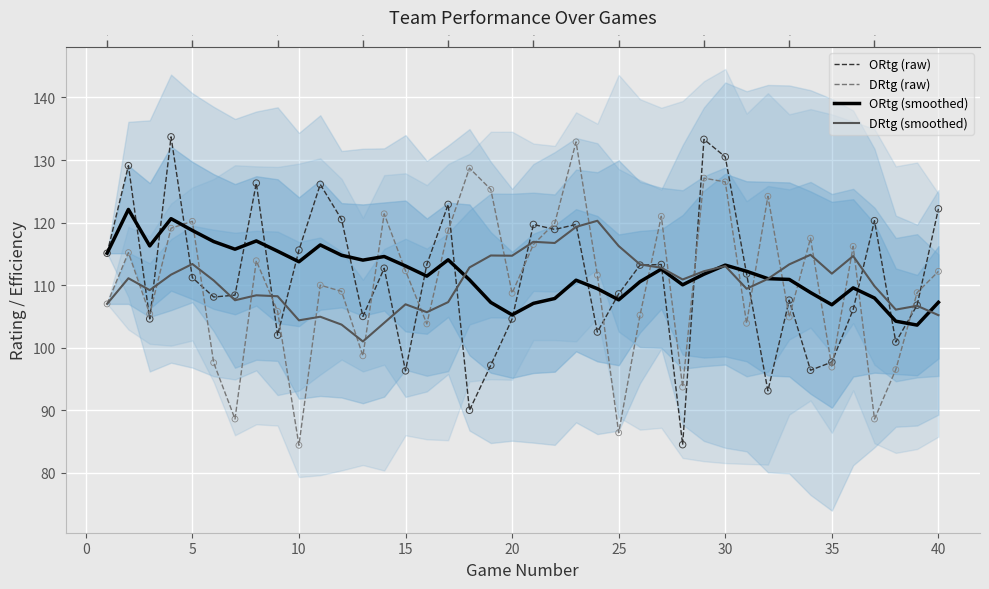

Which series has the largest Y range (max minus min)?

ORtg (raw)